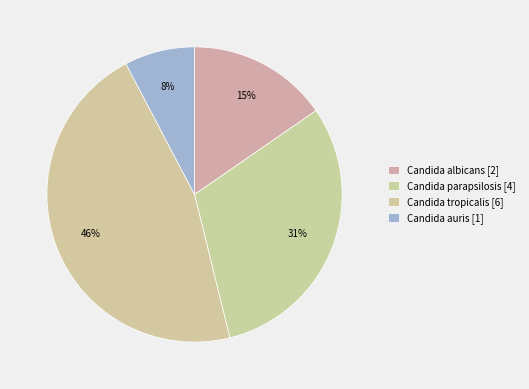

Count the number of slices in the pie.

4